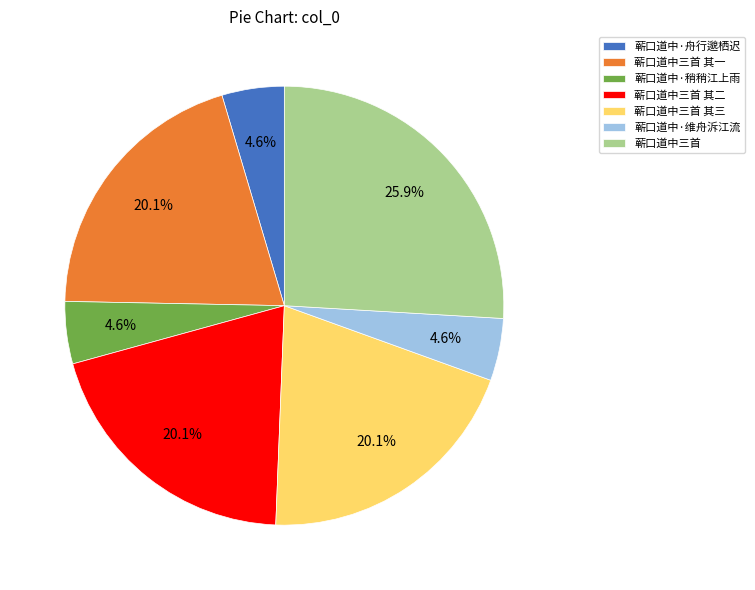

Does 蕲口道中·稍稍江上雨 account for over 50% of the chart?

No